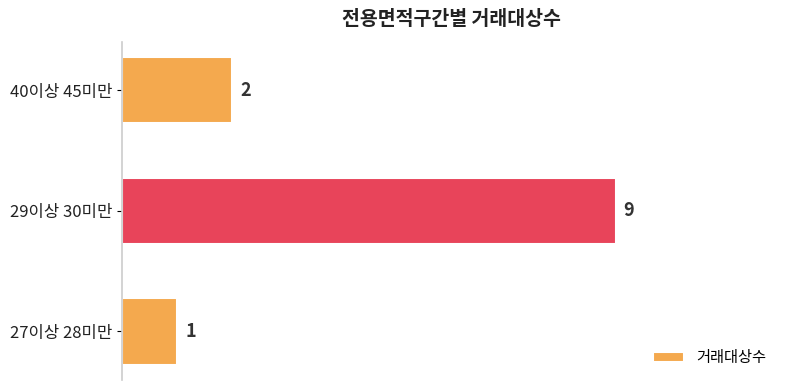

What is the ratio of the value at 27이상 28미만 to the value at 40이상 45미만?

0.5